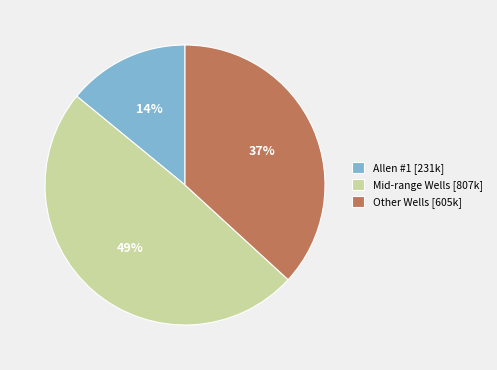

What is the ratio of the value at Mid-range Wells [807k] to the value at Allen #1 [231k]?

3.5